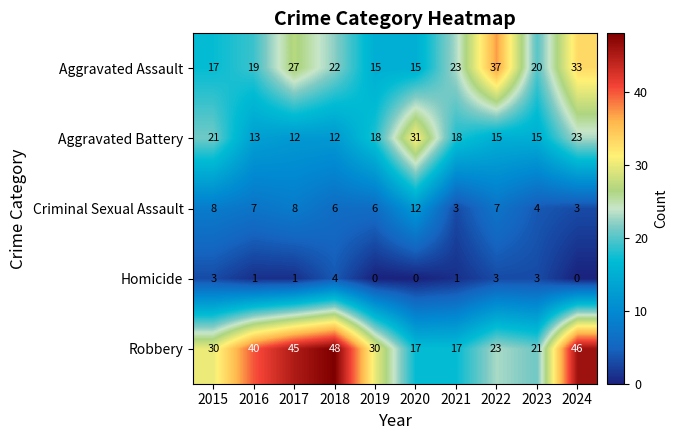

At 2016, list the series in order from smallest to largest.

Homicide, Criminal Sexual Assault, Aggravated Battery, Aggravated Assault, Robbery